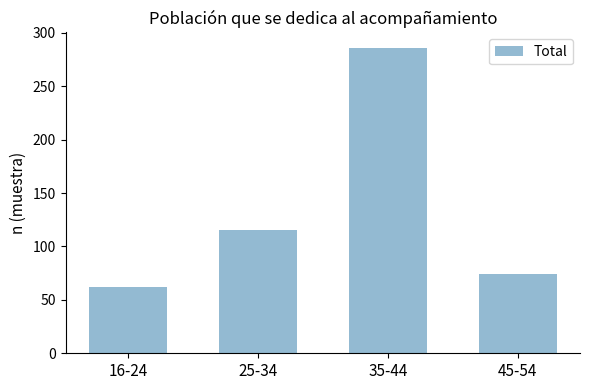

At which label is the value closest to 174?

25-34